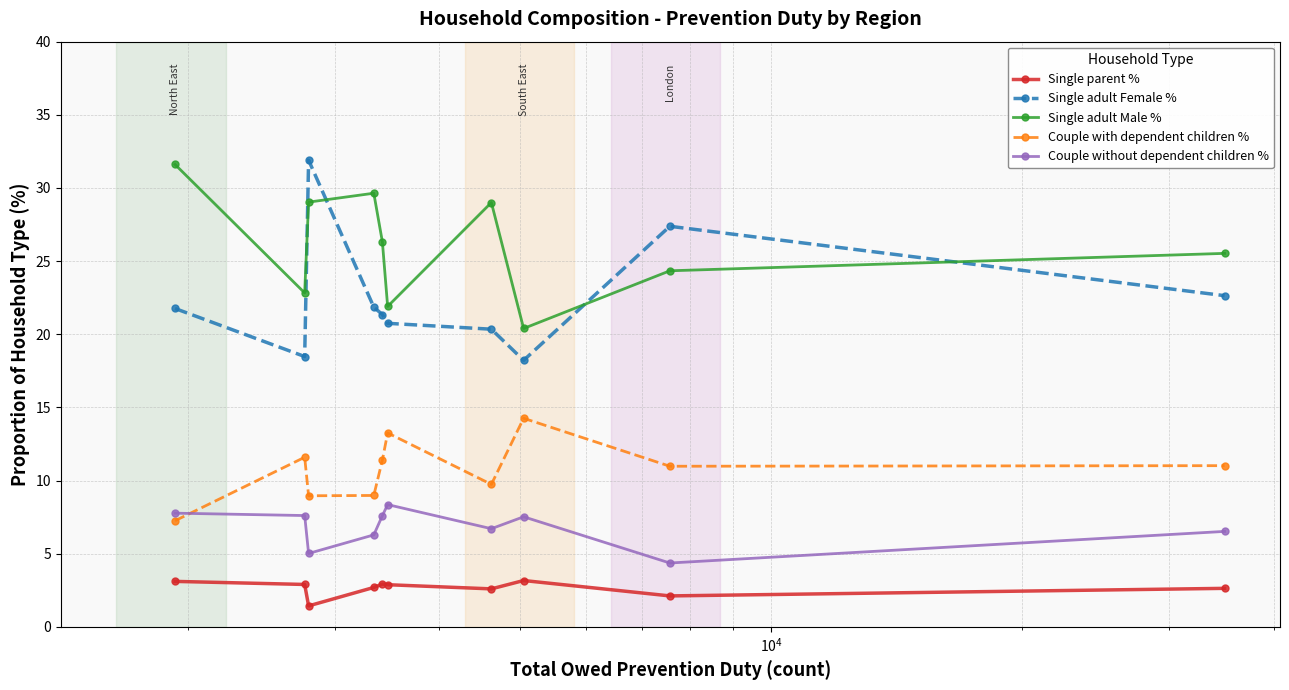

At how many categories does at least one series exceed 27?

5